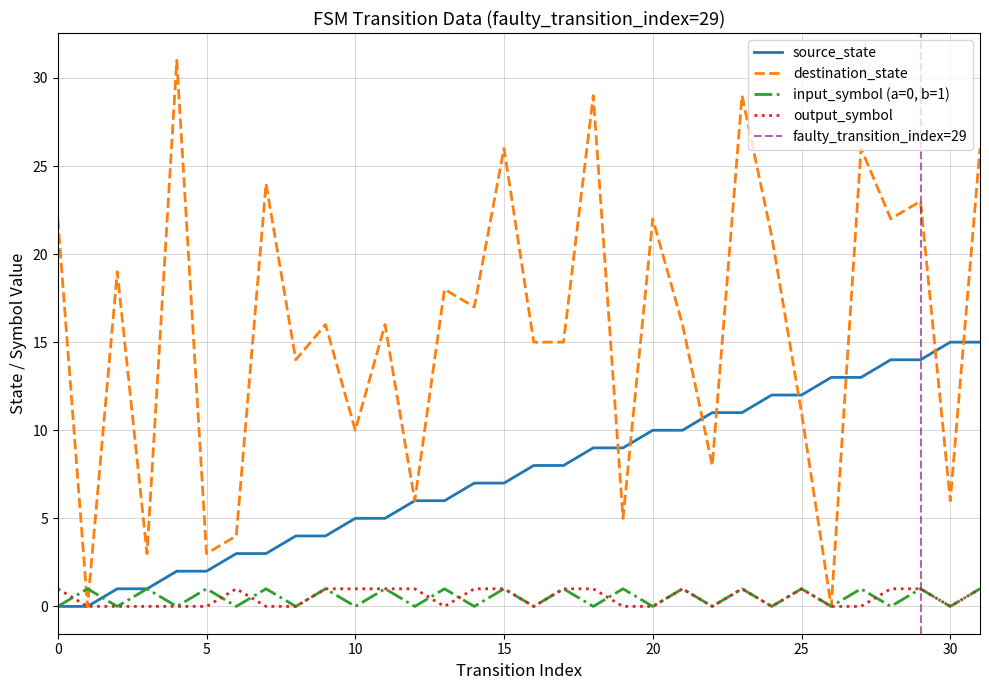

The value of input_symbol_encoded at 13 is 1. True or false?

False